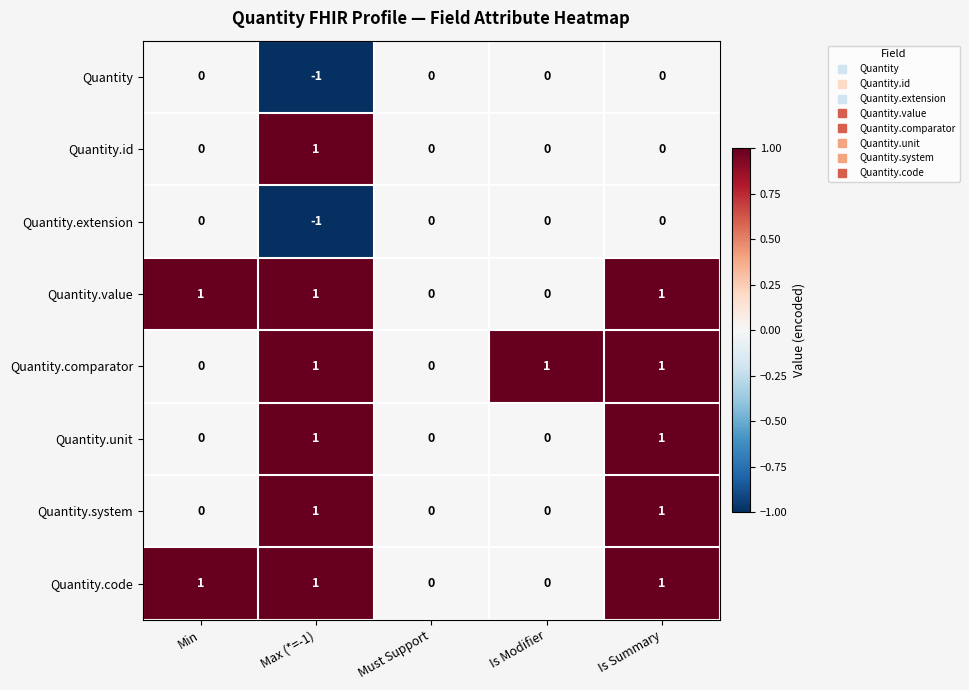

At which category does the chart reach its minimum across all series?

Max (*=-1)